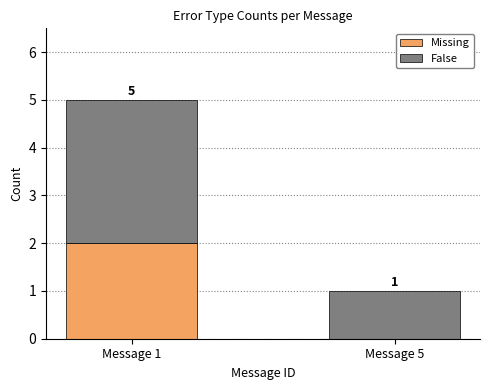

Reading left to right, list the values for the Missing series.

Message 1=2	Message 5=0